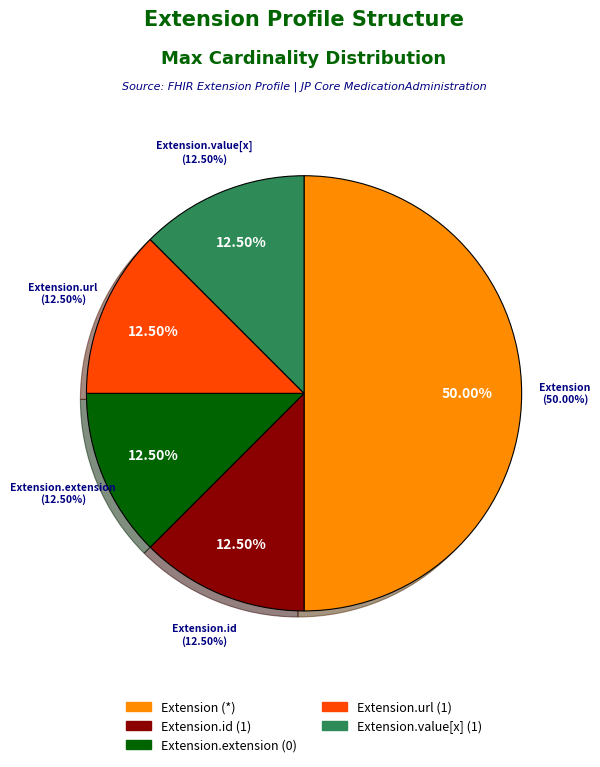

Rank the categories by value from lowest to highest.

Extension.extension, Extension.id, Extension.url, Extension.value[x], Extension